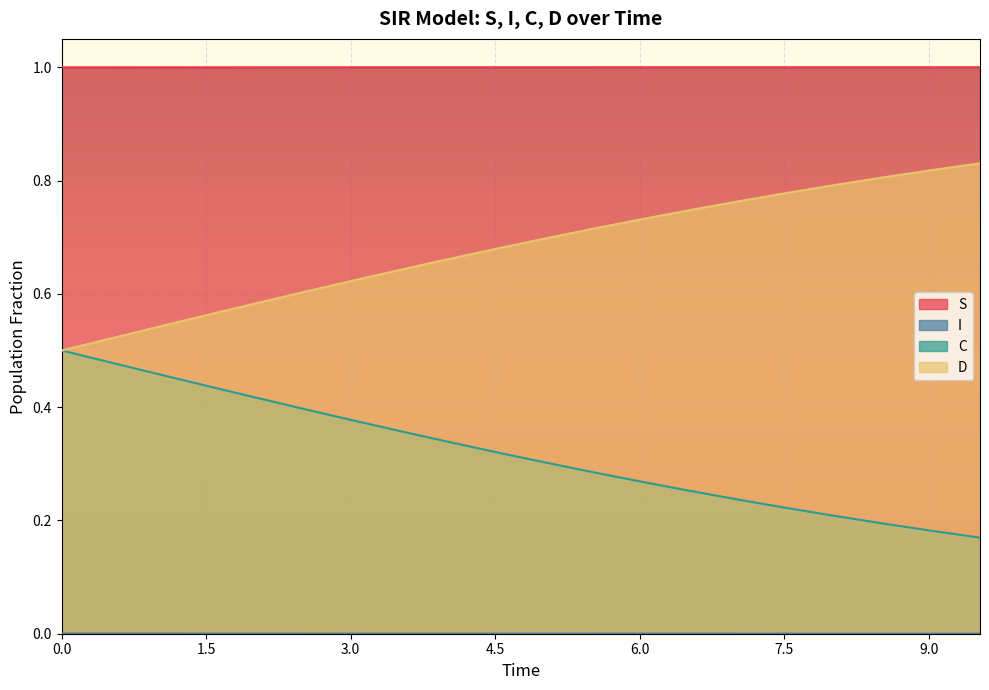

True or false: I has more than 2 interior local peaks.

False